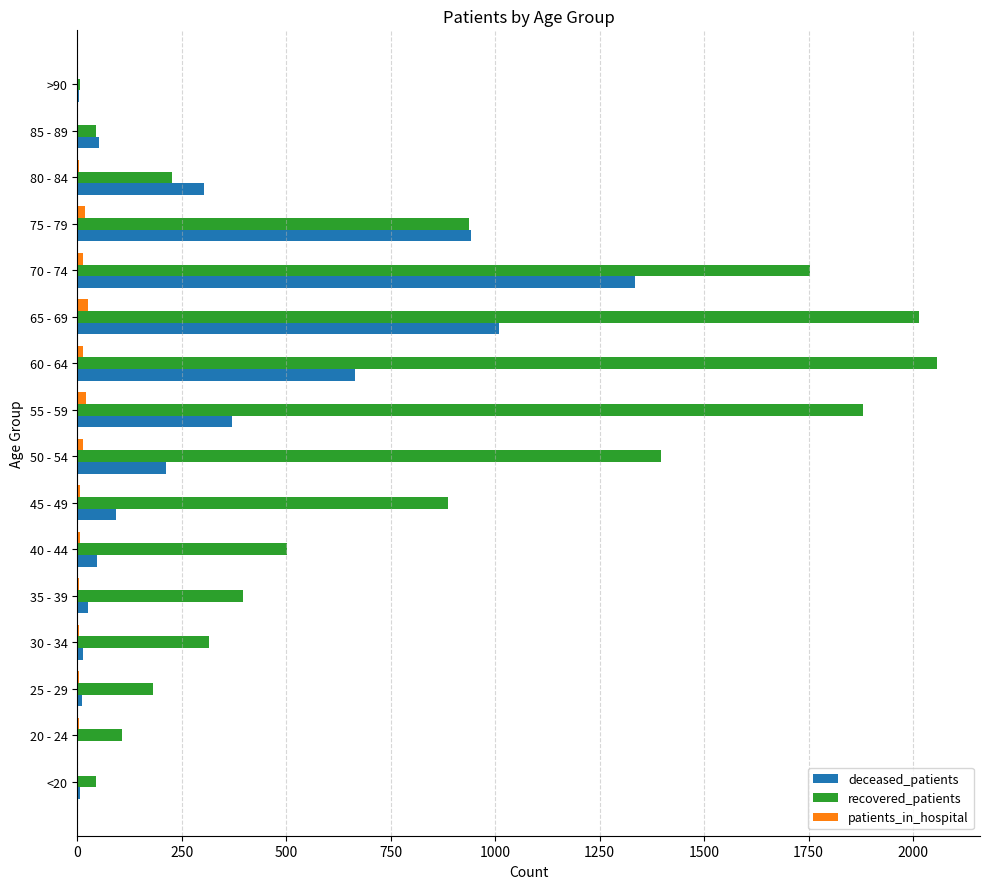

Is the value of recovered_patients at 20 - 24 greater than the value of patients_in_hospital at 60 - 64?

Yes